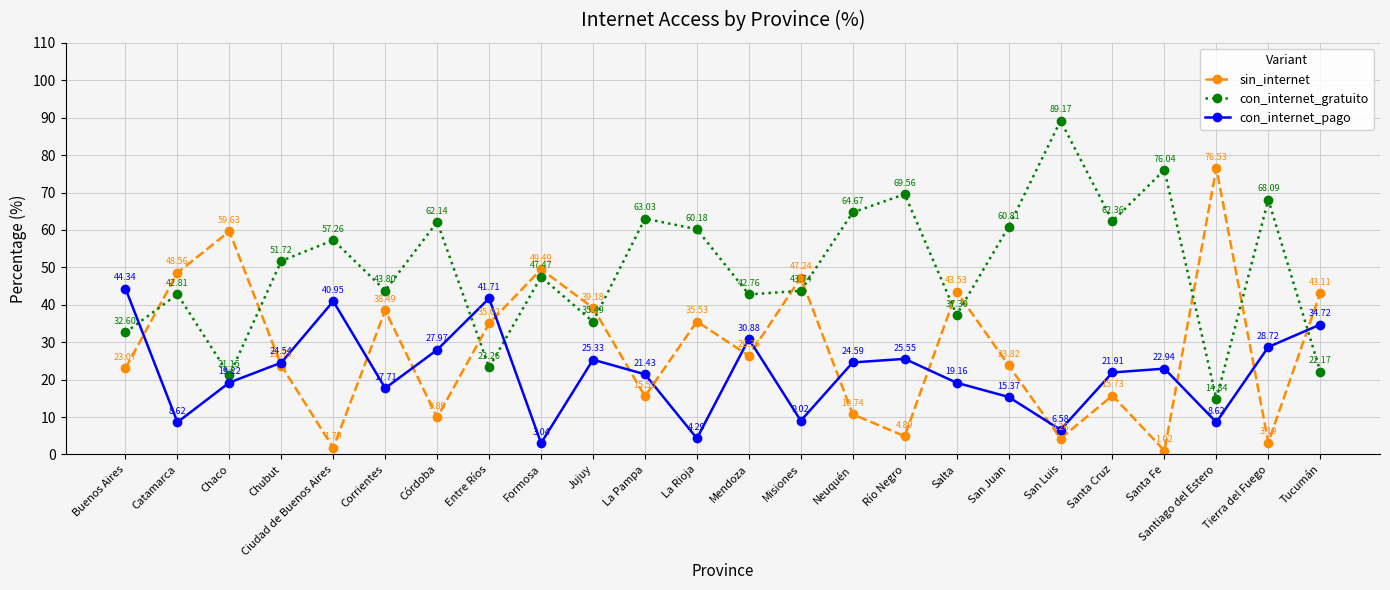

What is the difference between the maximum and minimum values in the con_internet_gratuito series?

74.3